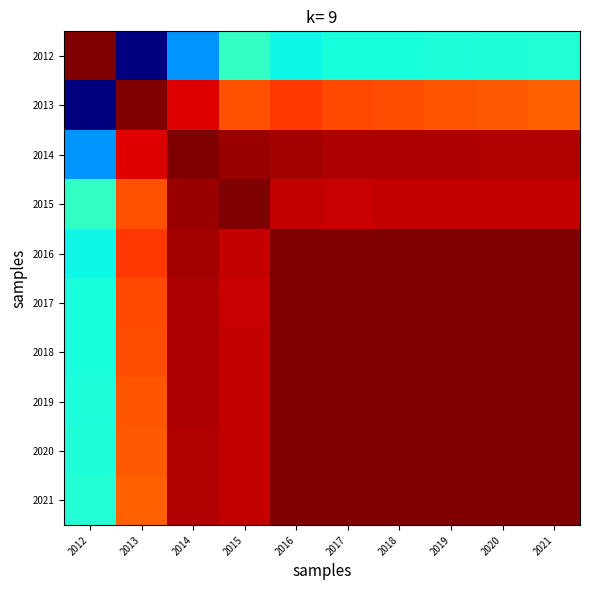

Which has a higher value, 2012 or 2021?

2012